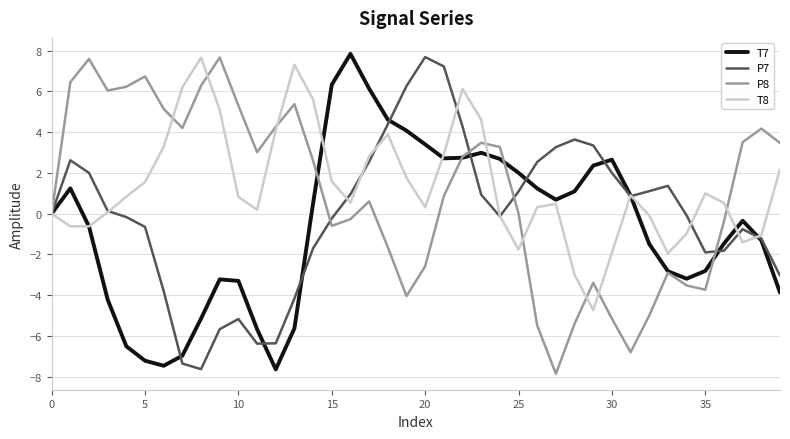

What is the maximum value for P7?

7.7